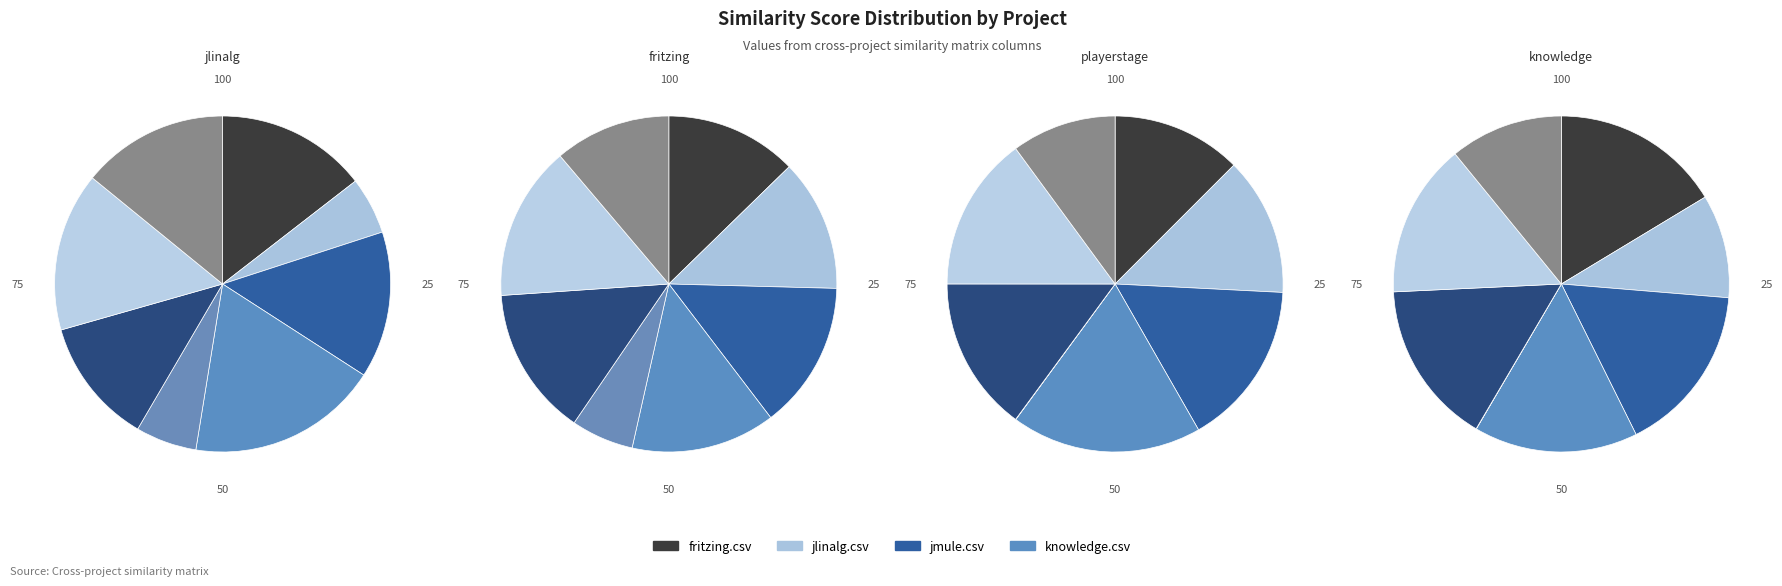

Count the number of slices in the pie.

8